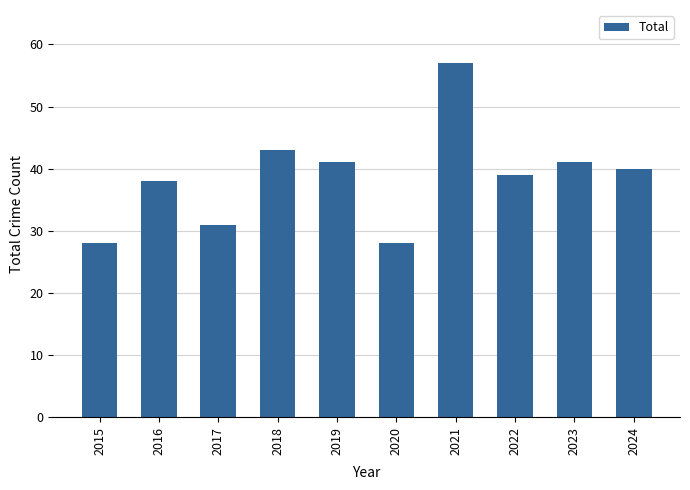

What is the minimum value shown in the chart?

28